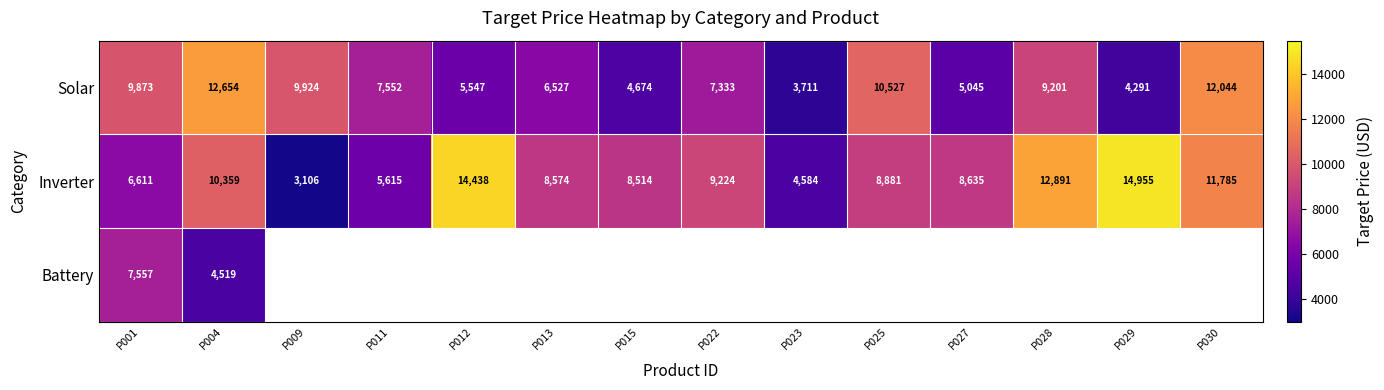

What is the sum of all Solar values?

108903